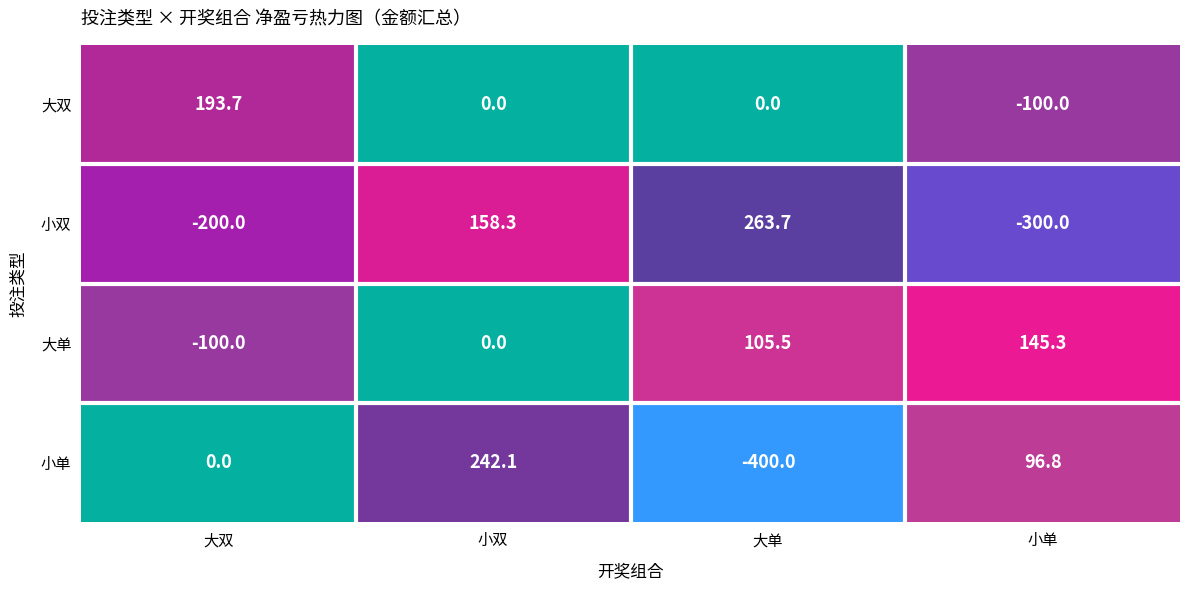

How many data points in 小双 are less than 158?

2